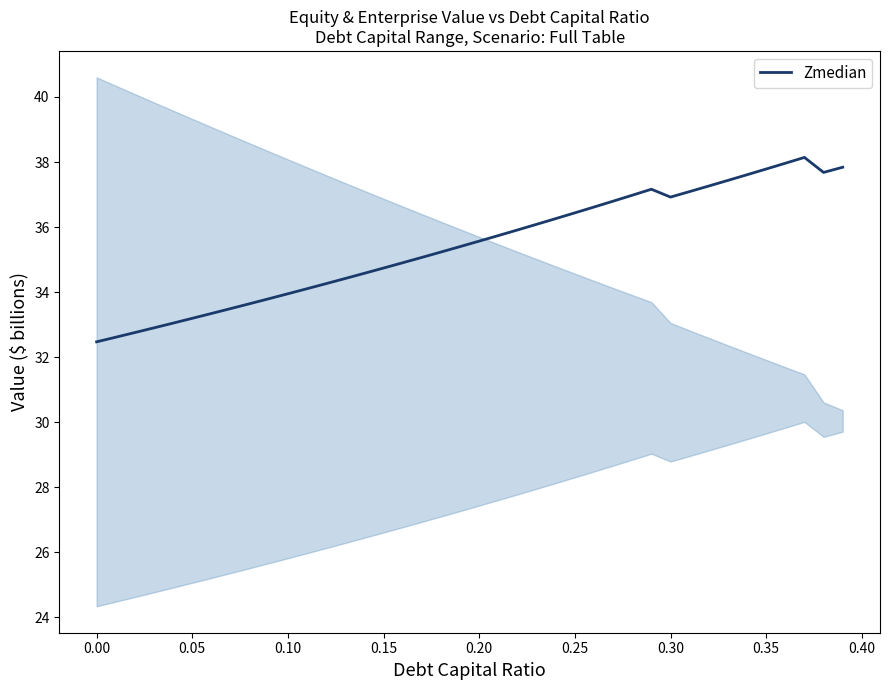

Reading left to right, extract all data points from this chart.

32.5	32.6	32.8	32.9	33.0	33.2	33.3	33.5	33.6	33.8	34.0	34.1	34.3	34.4	34.6	34.7	34.9	35.1	35.2	35.4	35.6	35.7	35.9	36.1	36.3	36.4	36.6	36.8	37.0	37.2	36.9	37.1	37.3	37.4	37.6	37.8	38.0	38.1	37.7	37.8